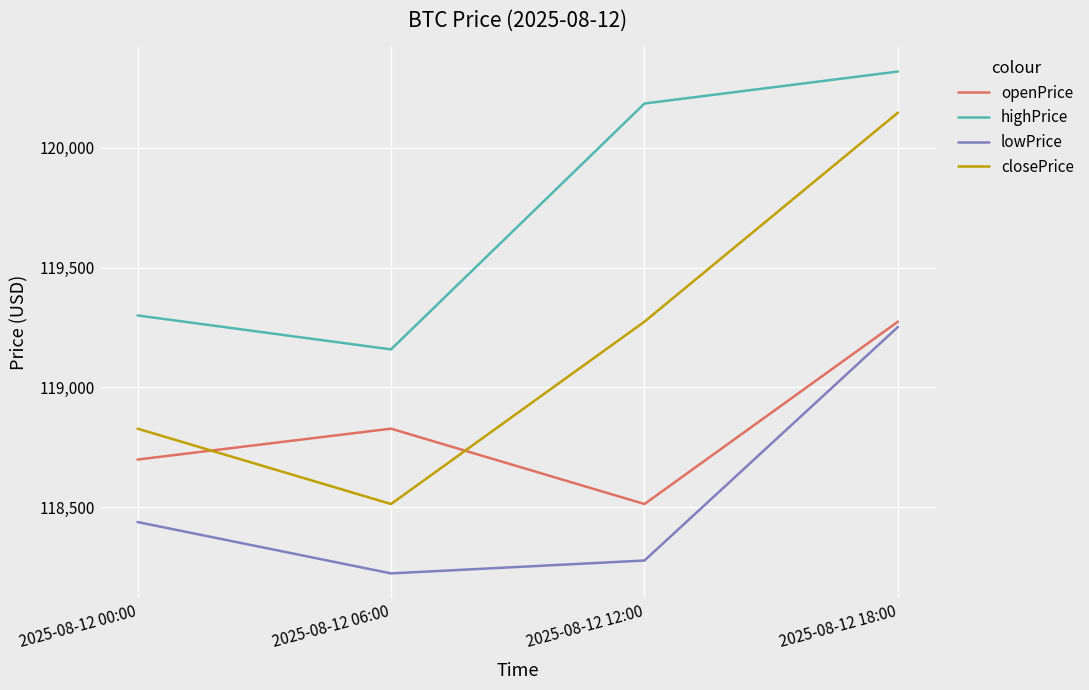

What position from the right is 2025-08-12 00:00?

4